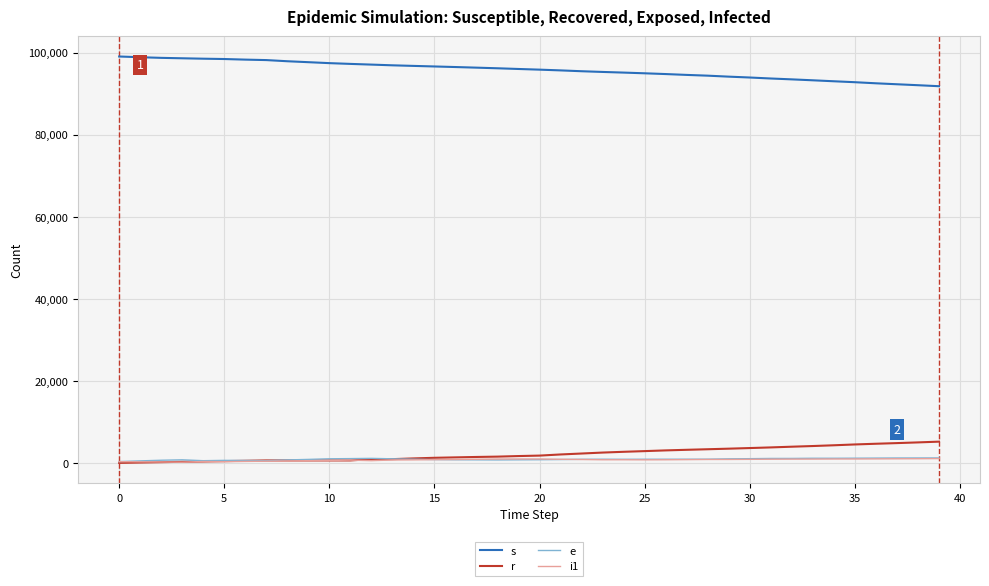

Which series has the largest total across all categories?

s